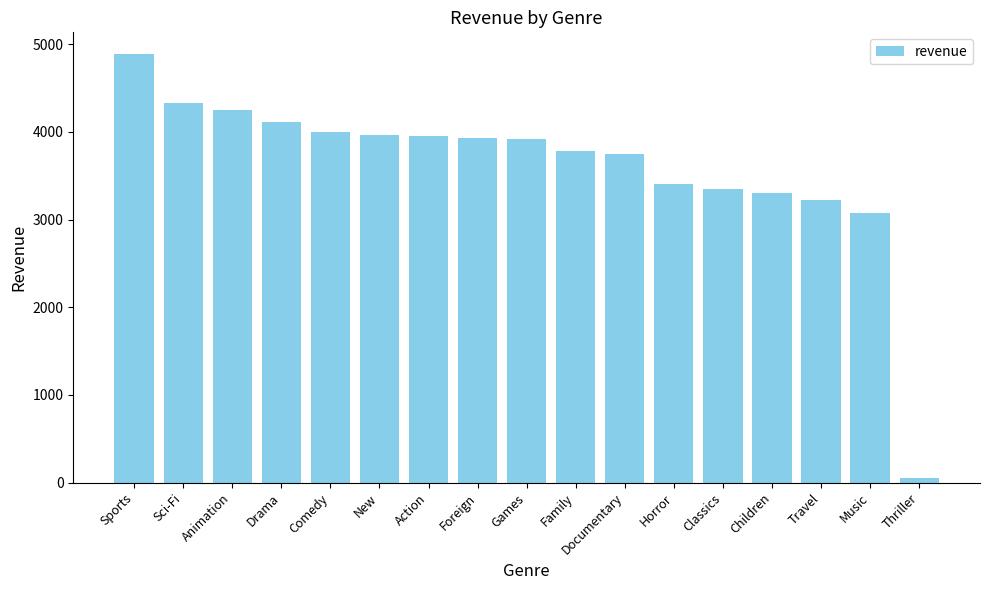

What is the label of the 5th bar from the right?

Classics